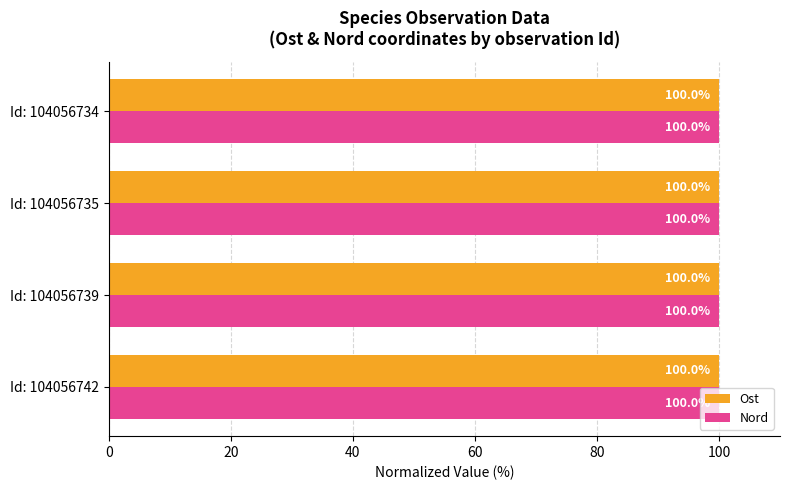

How many Nord values are between 99 and 100?

4